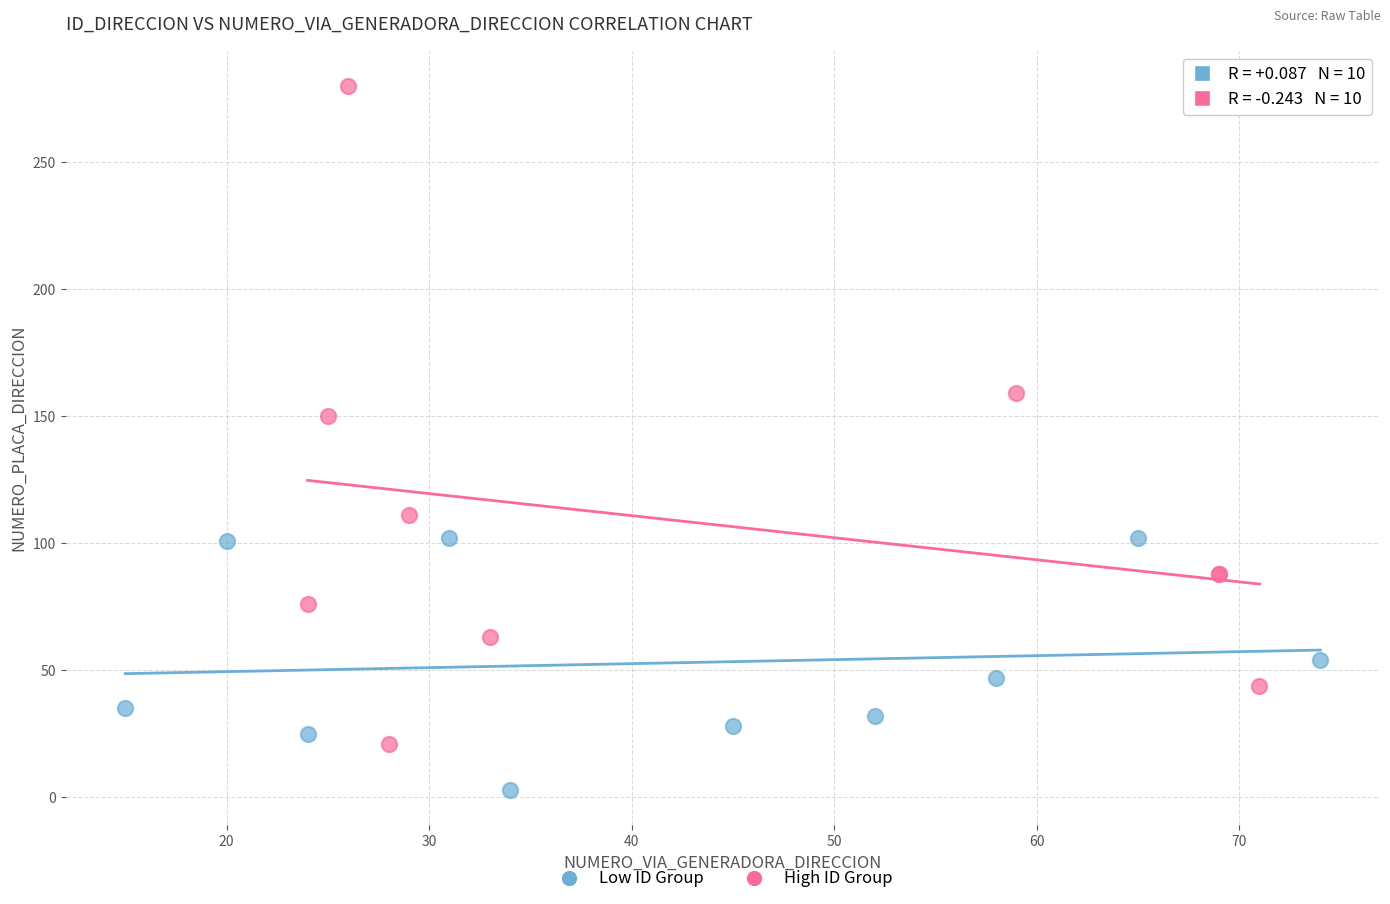

Which series reaches the minimum Y coordinate?

Low ID Group